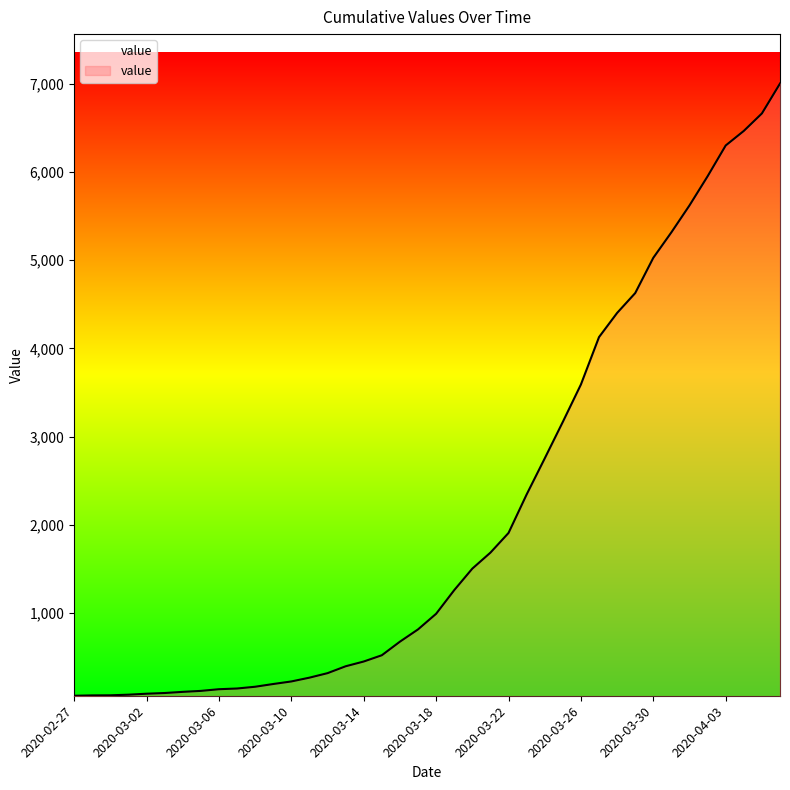

What is the difference between the maximum and minimum values?

6939